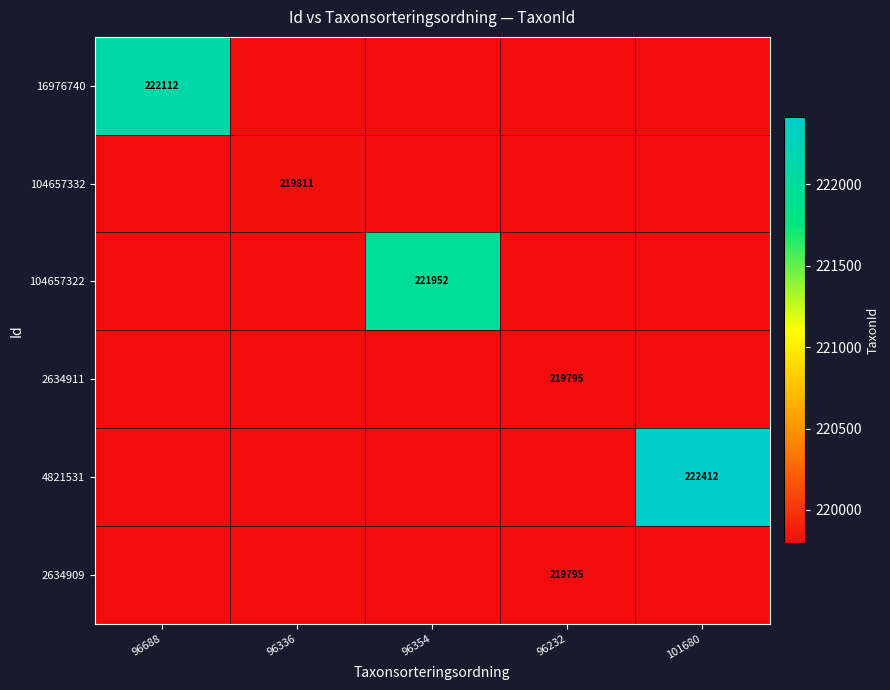

Is it true that 2634909 equals 123262 at 96336?

False